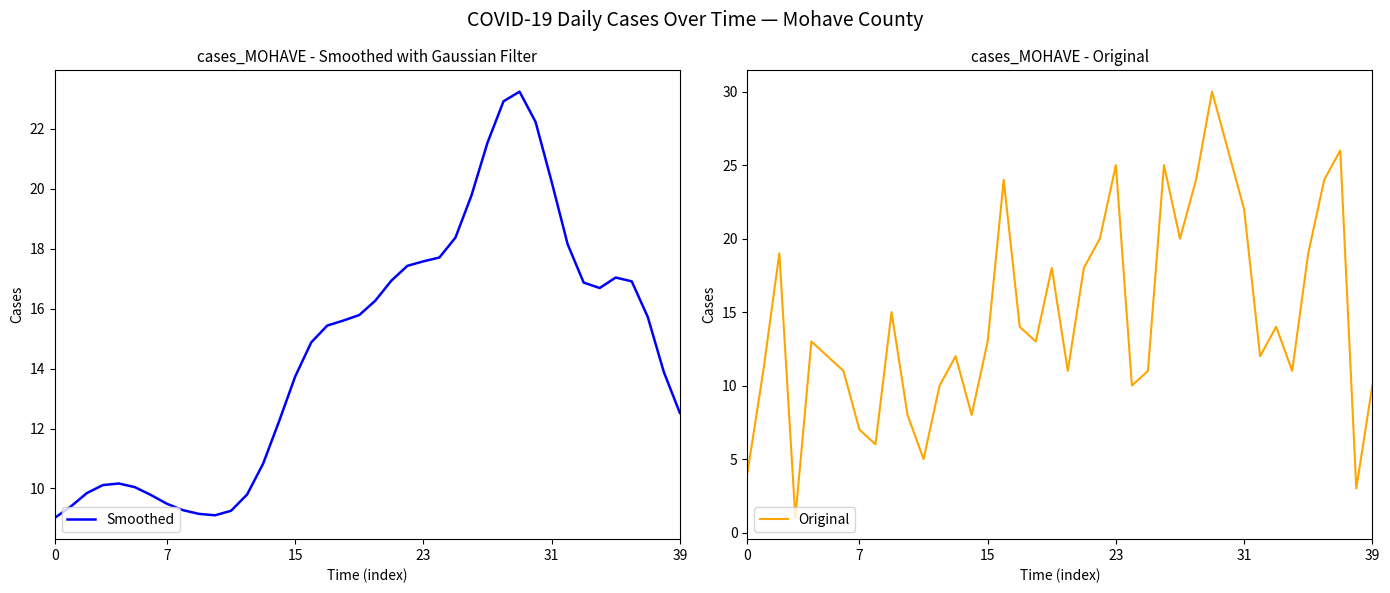

What is the label of the 38th point from the left?

37